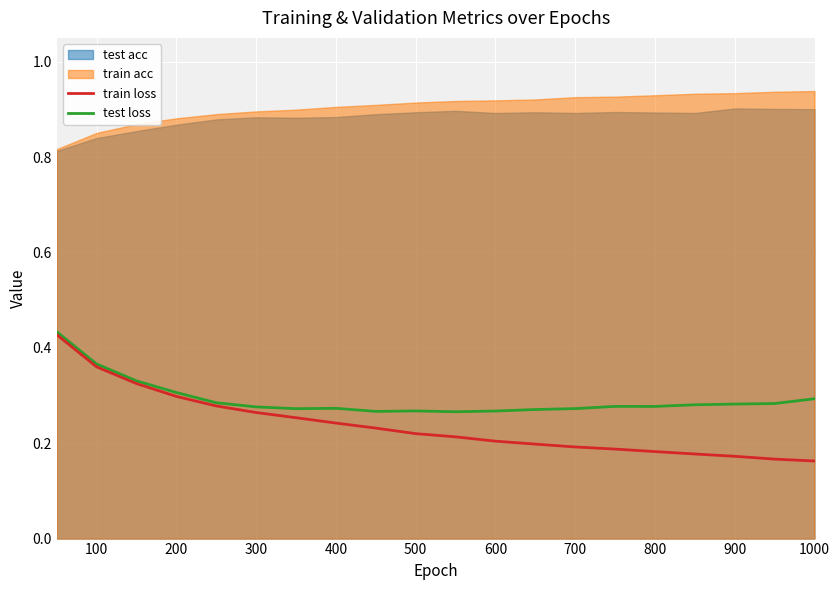

True or false: train loss has a value of 0.3 at 600.

False